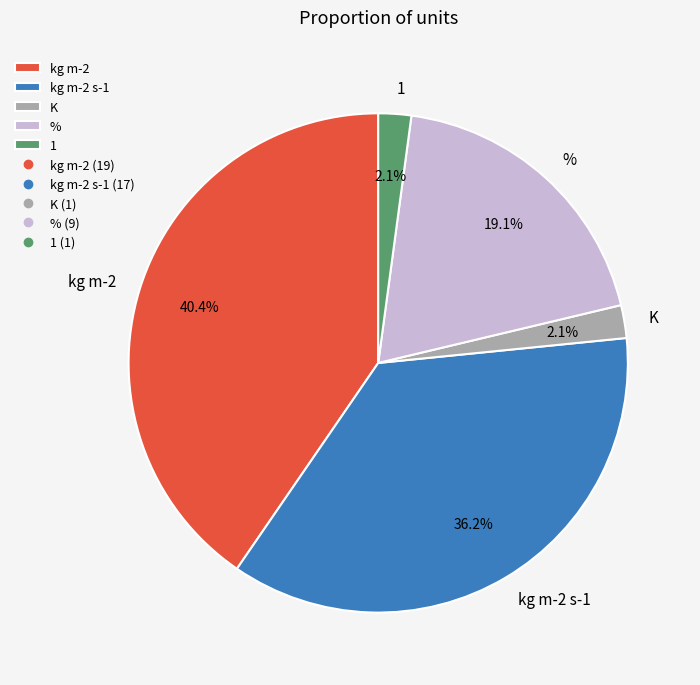

True or false: % accounts for 19% of the total.

True